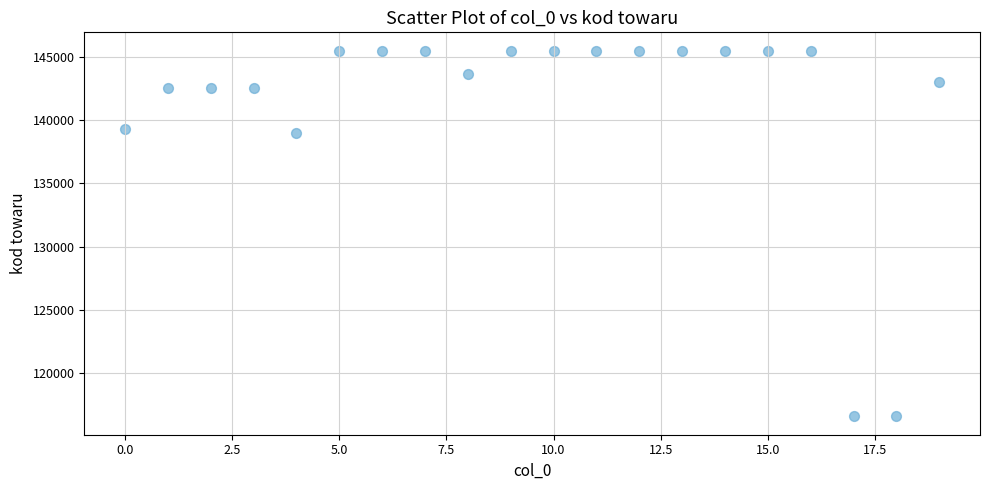

How many data points are displayed?

20